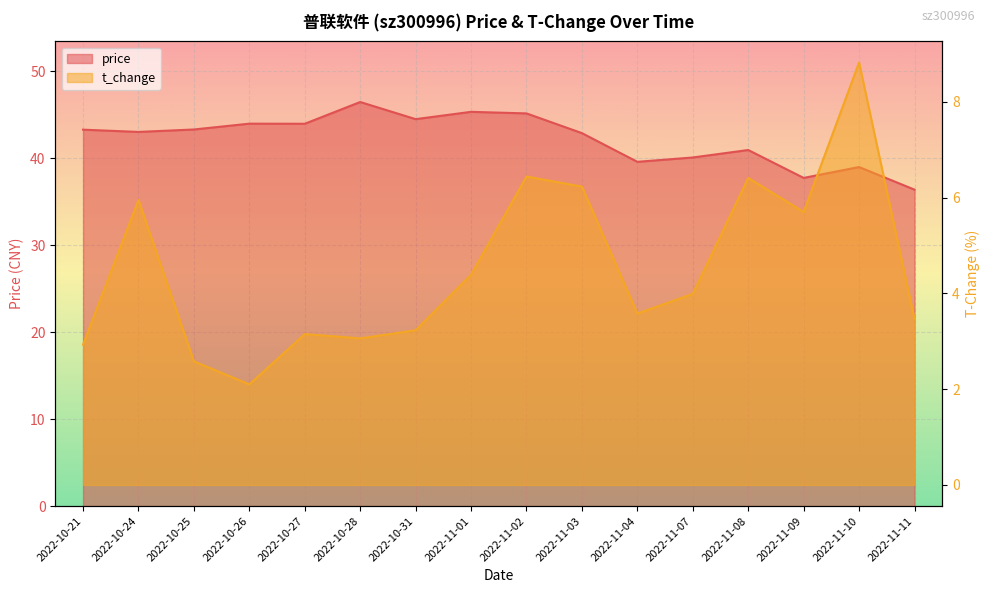

What is the value of the price point at the 7th from the left?

44.5